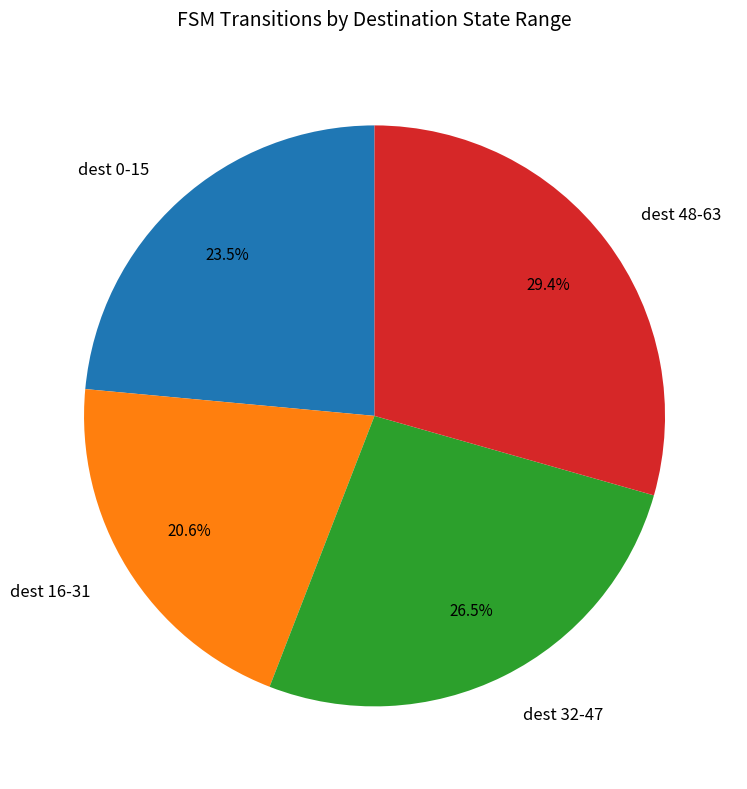

What is the largest slice in the pie chart?

dest 48-63